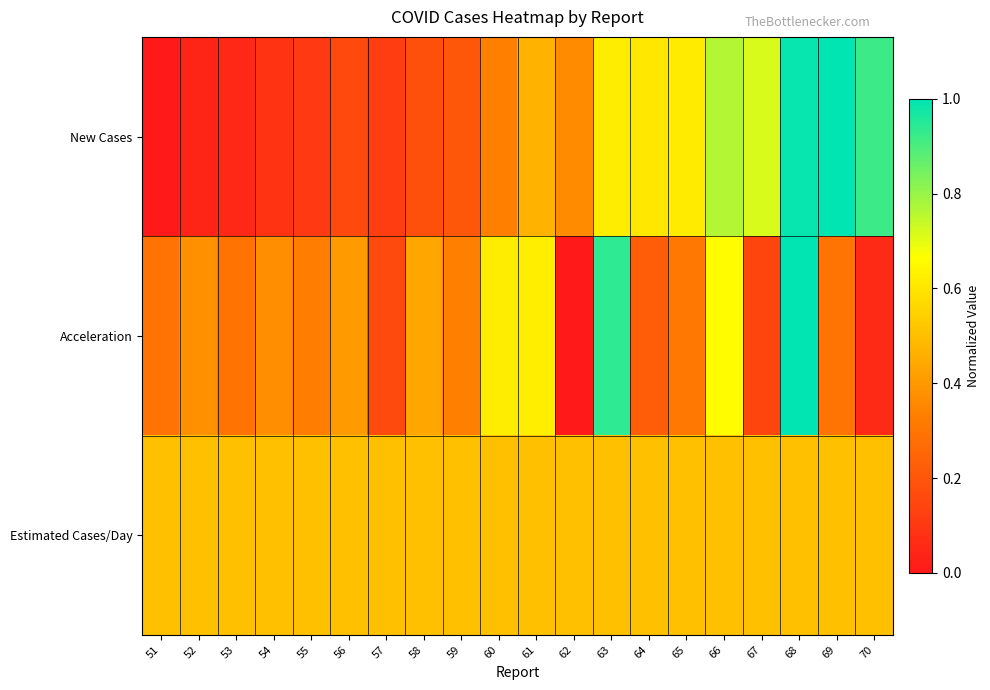

Between 57 and 67, which series saw the biggest shift?

New Cases